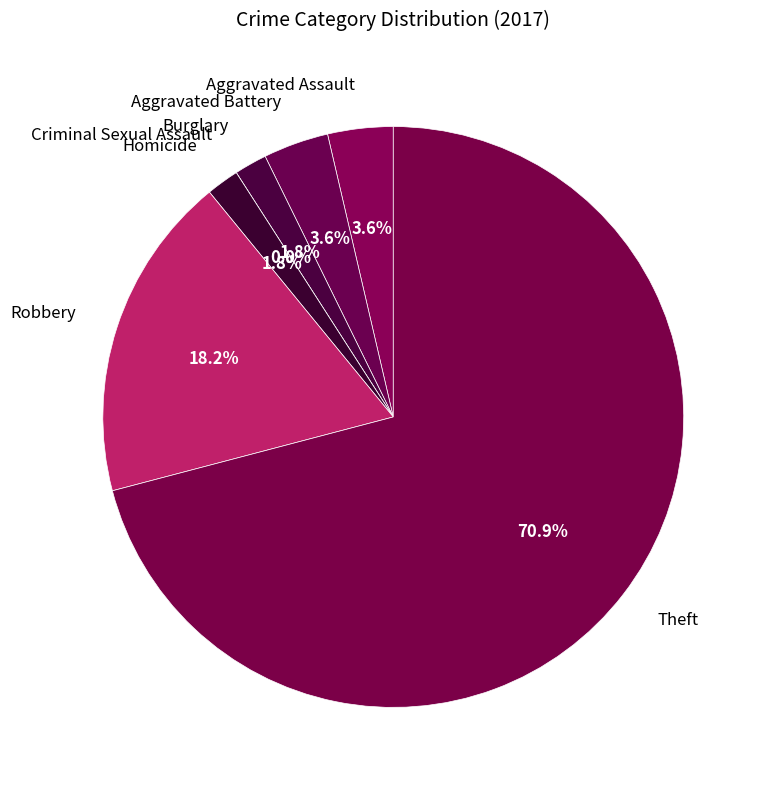

To the nearest percent, what percentage of the pie is Burglary?

2%